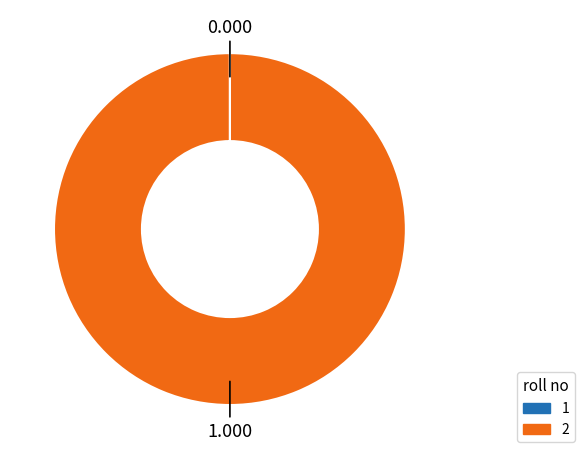

What is the majority slice?

2